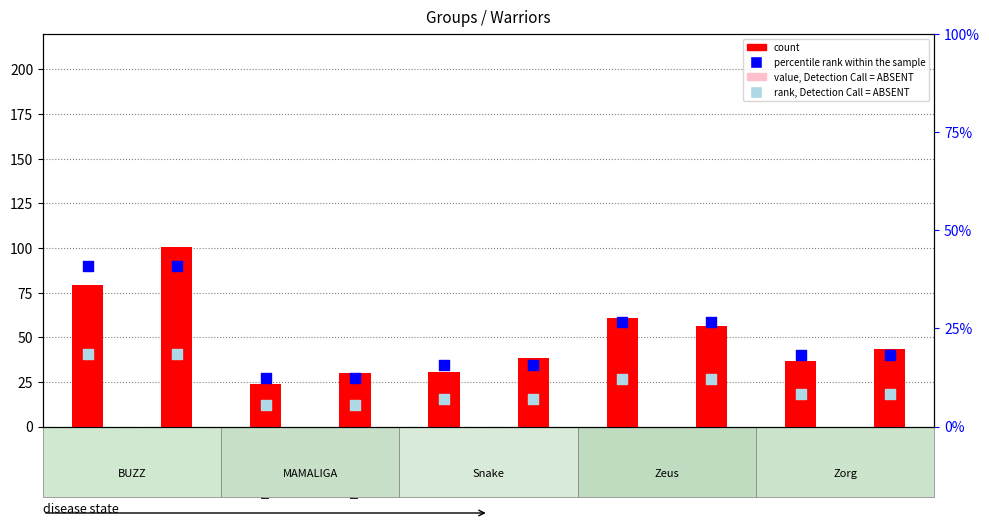

At how many categories does at least one series exceed 86?

2